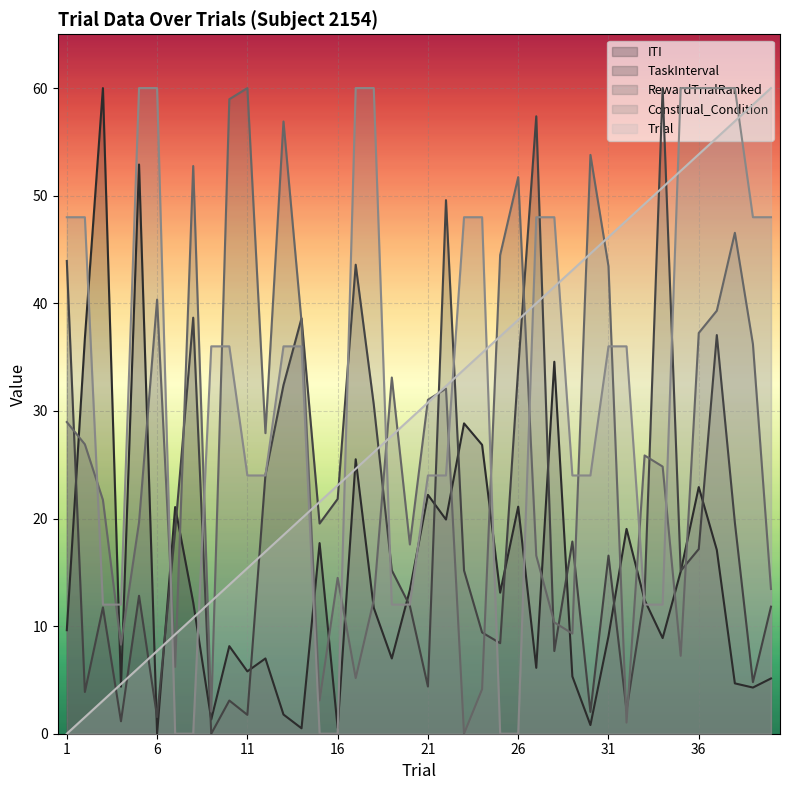

How many times do Construal_Condition and ITI cross each other?

12